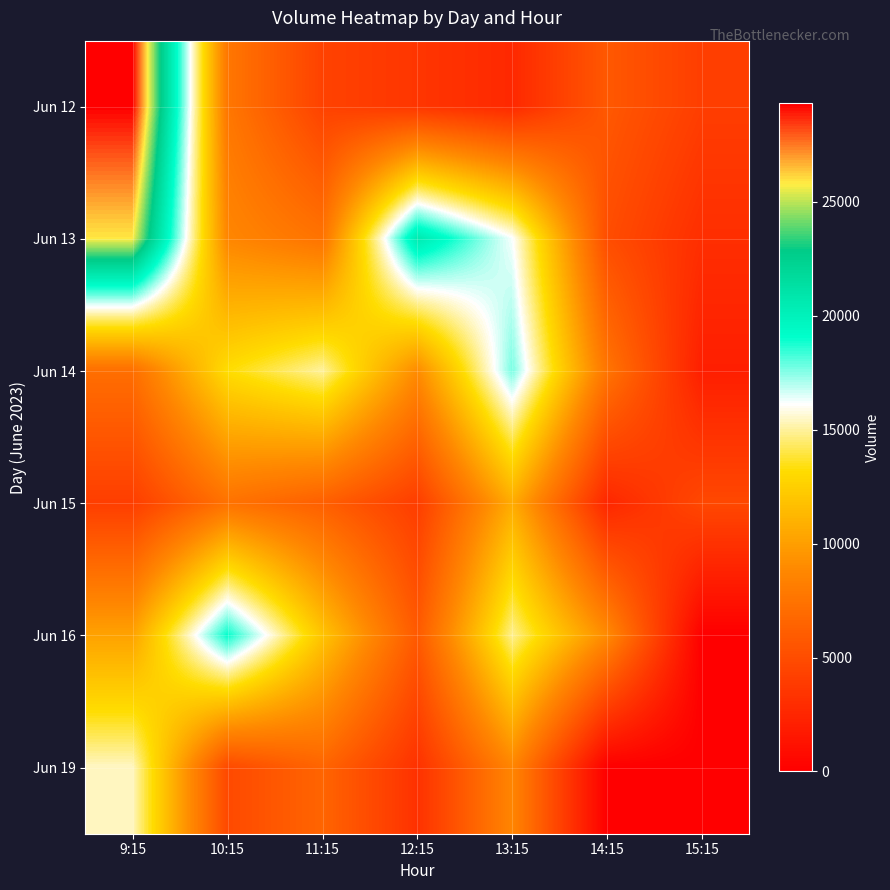

Reading left to right, transcribe all the data shown in this chart.

Jun 12: 9:15=29337	10:15=7744	11:15=4327	12:15=3511	13:15=2684	14:15=5747	15:15=4036
Jun 13: 9:15=25859	10:15=8718	11:15=7465	12:15=20581	13:15=16186	14:15=5043	15:15=3030
Jun 14: 9:15=7190	10:15=13206	11:15=15006	12:15=9001	13:15=17702	14:15=7572	15:15=2017
Jun 15: 9:15=4050	10:15=7432	11:15=6209	12:15=4013	13:15=10685	14:15=2551	15:15=4698
Jun 16: 9:15=10190	10:15=19034	11:15=11972	12:15=5840	13:15=14880	14:15=8930	15:15=0
Jun 19: 9:15=15462	10:15=4814	11:15=6552	12:15=3254	13:15=8646	14:15=0	15:15=0